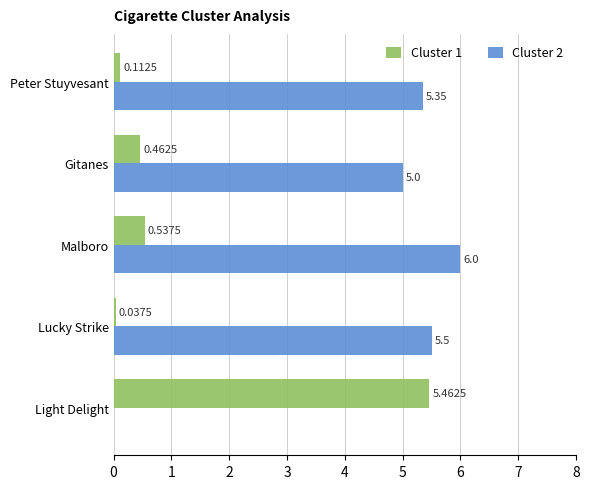

Where is Cluster 2 nearest to the value 3?

Gitanes